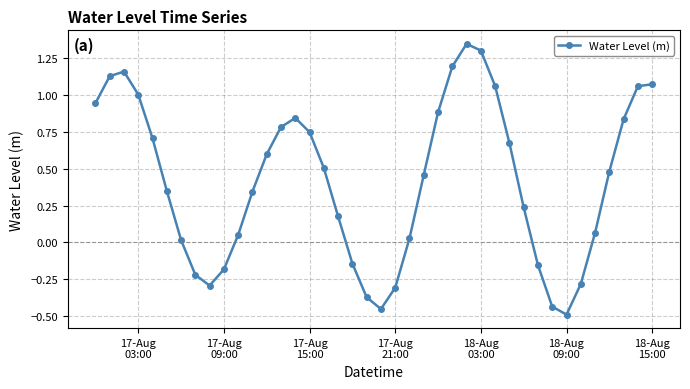

What is the sum of all values?

16.7